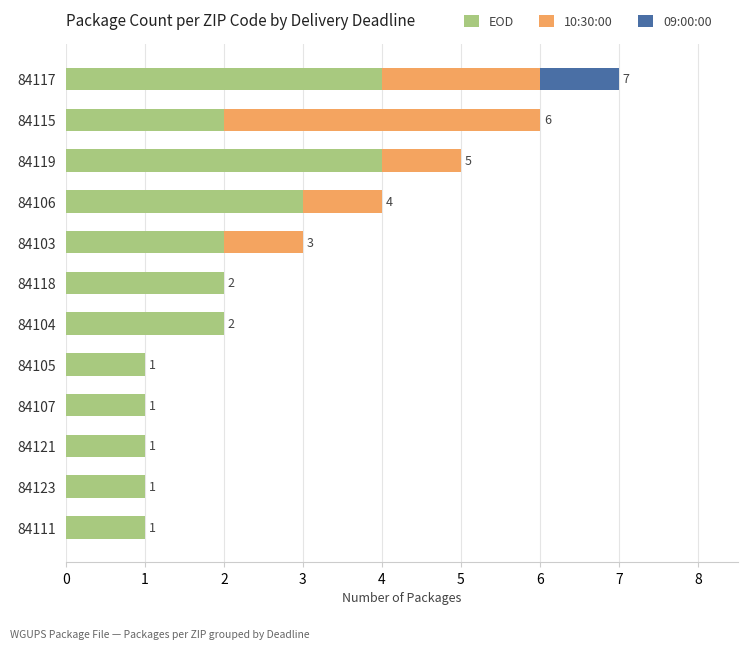

What is the sum of all EOD values?

24